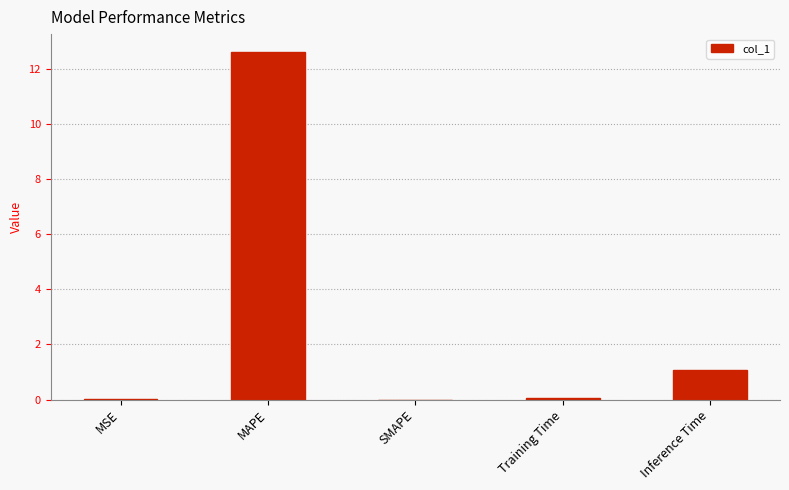

Which label corresponds to the largest value in the chart?

MAPE